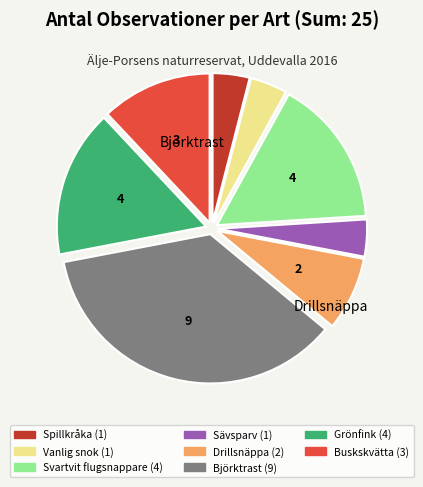

Is there any slice that represents more than half of the pie?

No